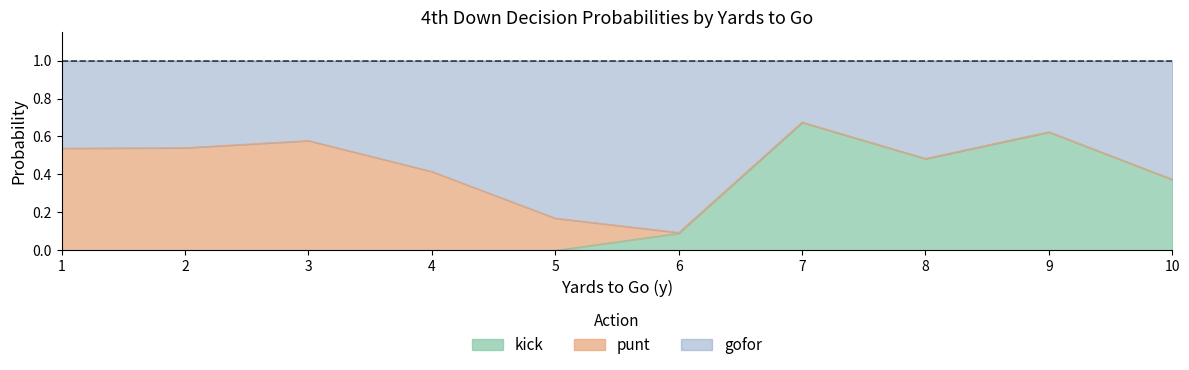

Which category has the highest value in the kick series?

7